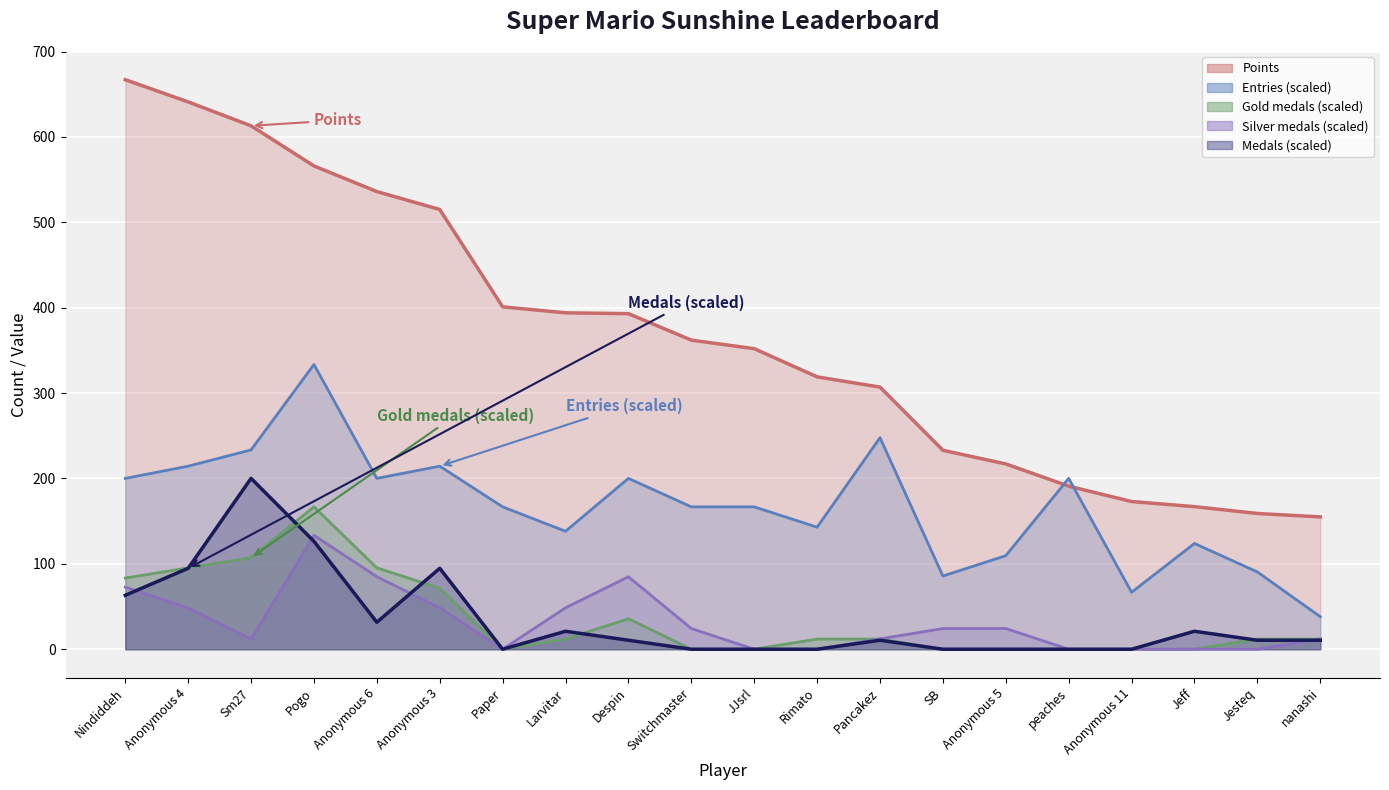

Which series ends up on top after the final intersection of Gold and Medals?

Gold